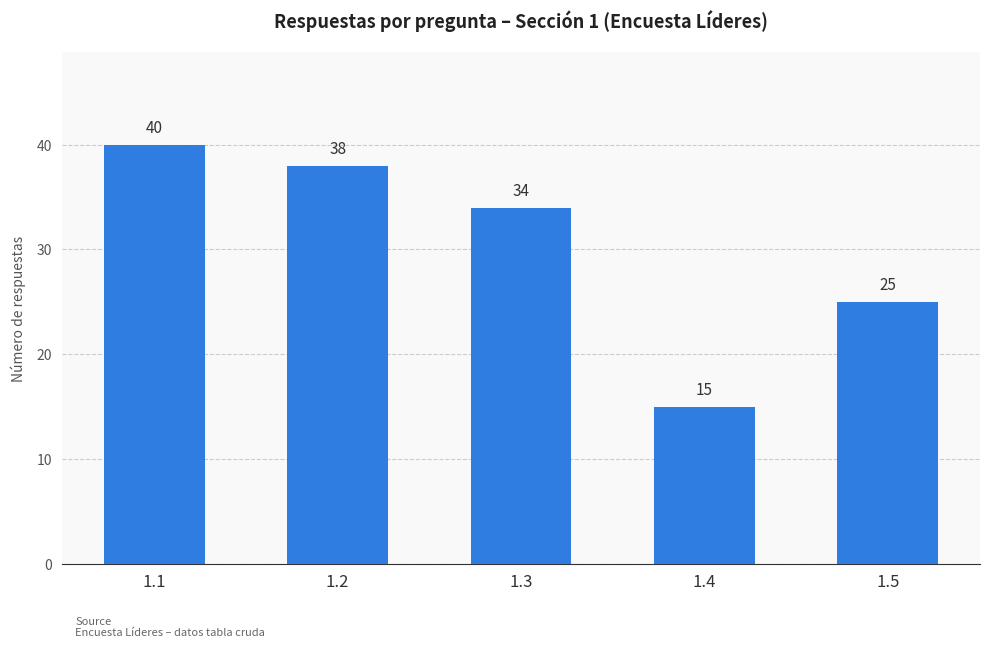

Which has a higher value, 1.1 or 1.2?

1.1